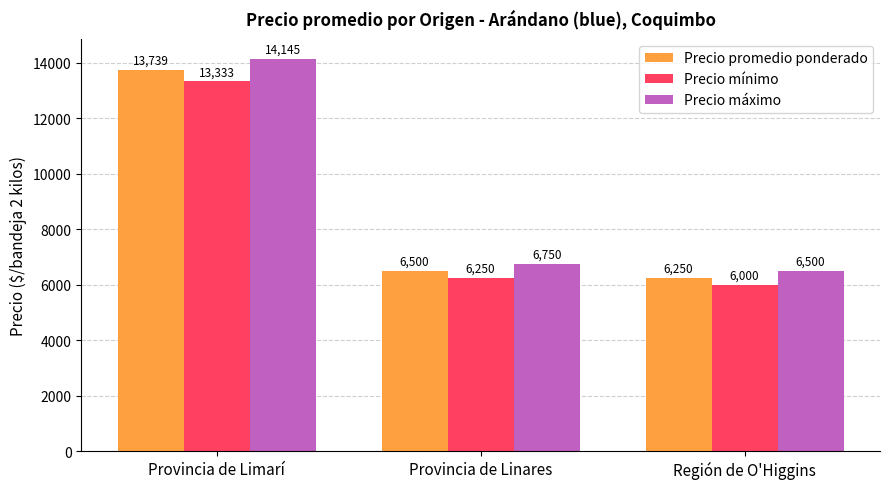

Which series has the largest total across all categories?

Precio máximo